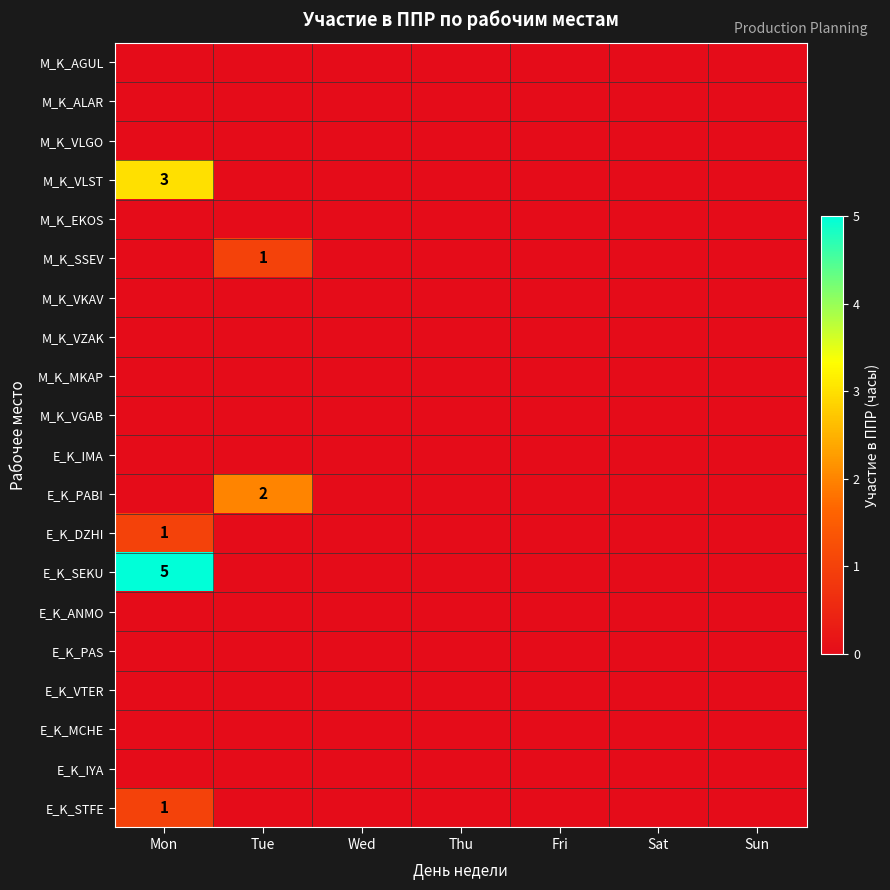

At which category does the chart reach its peak across all series?

Mon